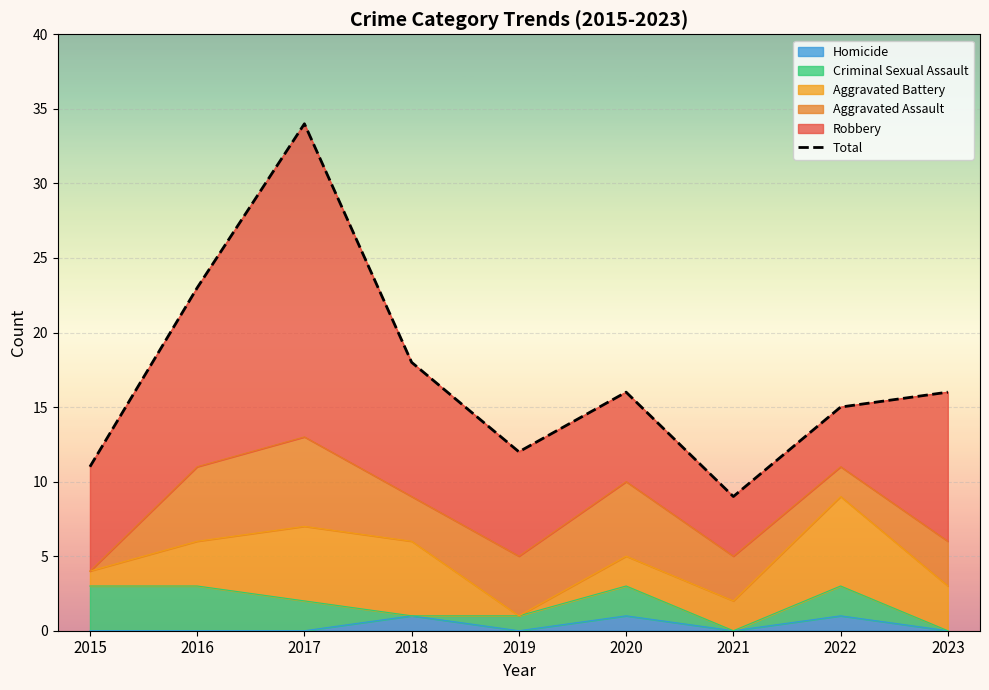

What is the sum of the values at 2018 and 2022?

33